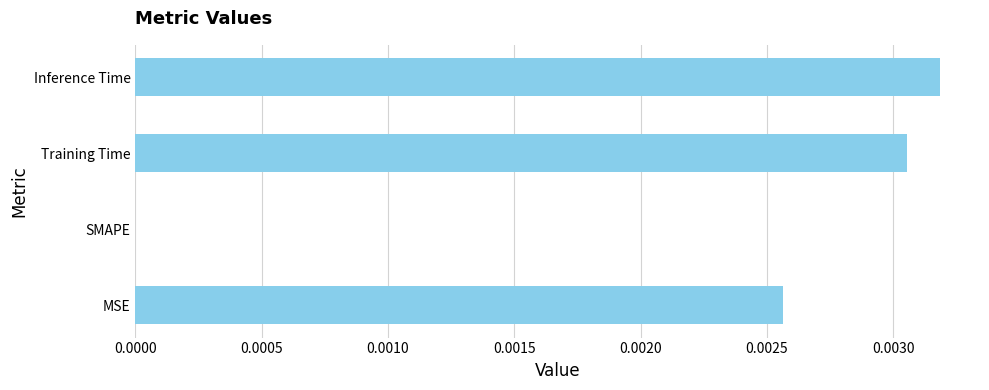

Which has a higher value, Inference Time or MSE?

Inference Time